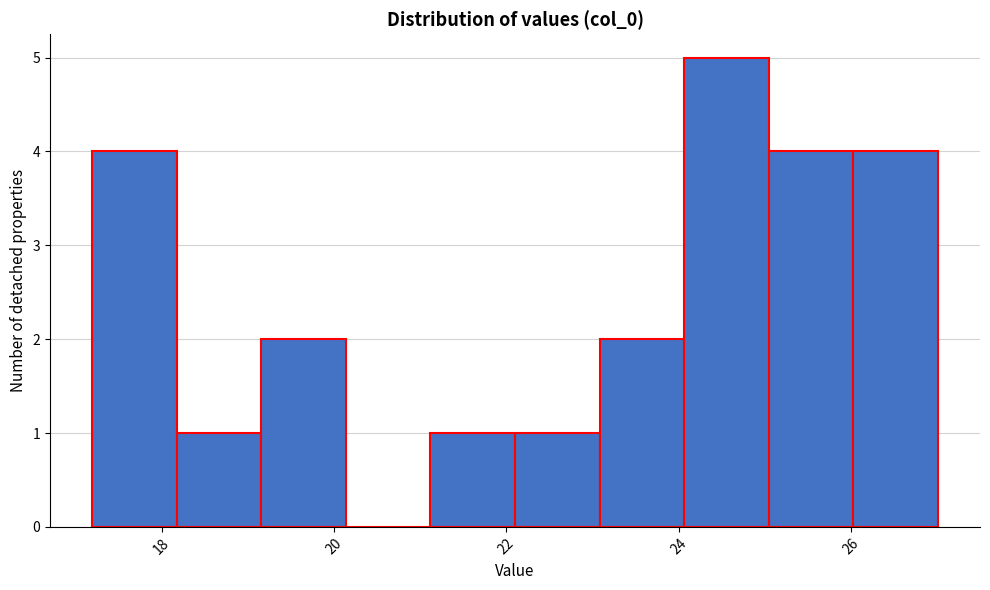

Reading left to right, transcribe this chart: for each bar, give the range it covers on the x-axis and its height. Neither the bar edges nor the heights are printed on the chart, so give them approximately, as read against the axes.

17.2 to 18.2: 4
18.2 to 19.2: 1
19.2 to 20.2: 2
20.2 to 21.2: 0
21.2 to 22.0: 1
22.0 to 23.0: 1
23.0 to 24.0: 2
24.0 to 25.0: 5
25.0 to 26.0: 4
26.0 to 27.0: 4